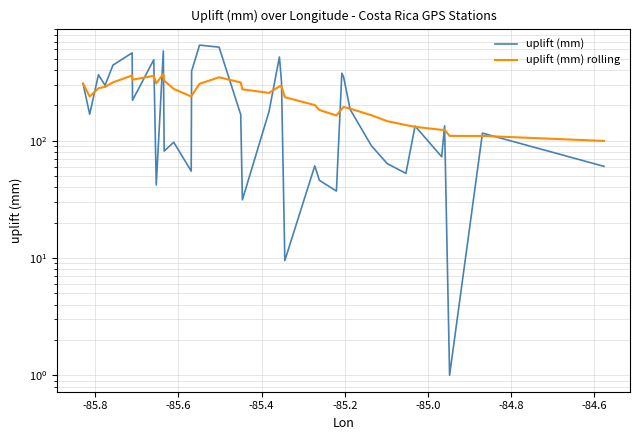

Rank the series by their average value, from lowest to highest.

uplift (mm), uplift (mm) rolling